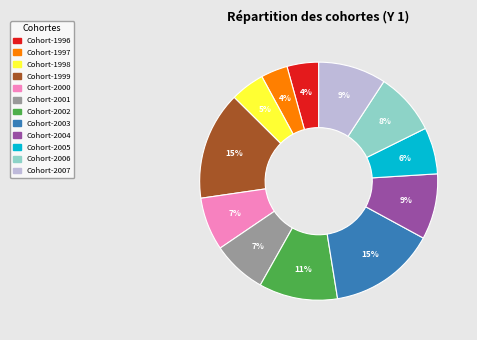

To the nearest percent, what percentage of the pie is Cohort-2005?

6%